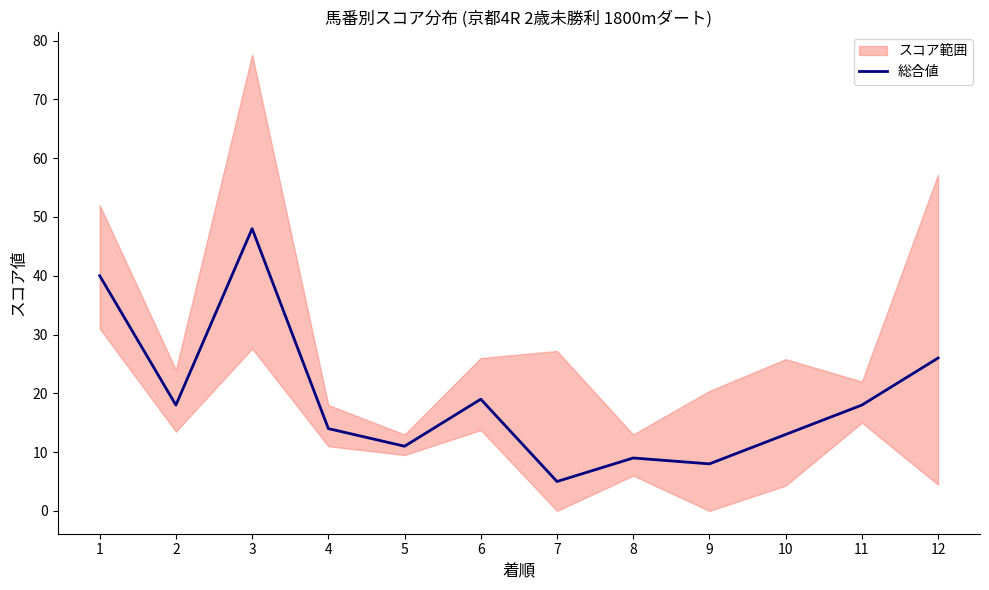

List the labels in order of value, largest first.

3, 1, 12, 6, 2, 11, 4, 10, 5, 8, 9, 7